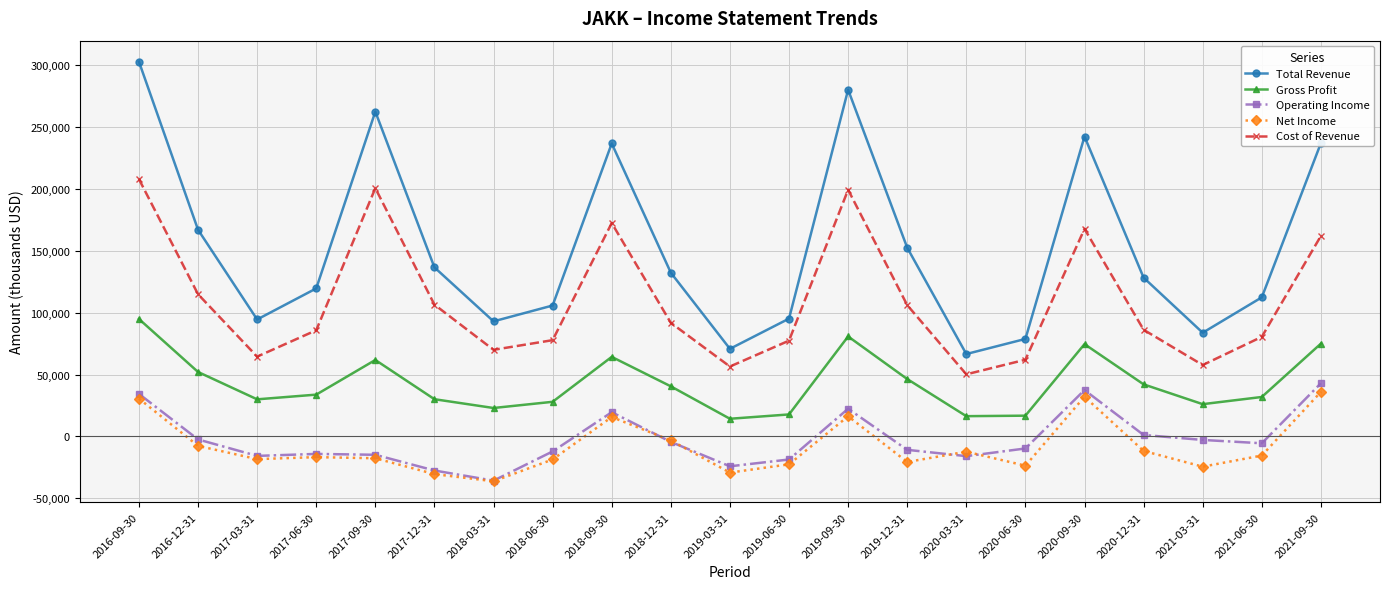

Does the chart display data point markers on the line(s)?

Yes